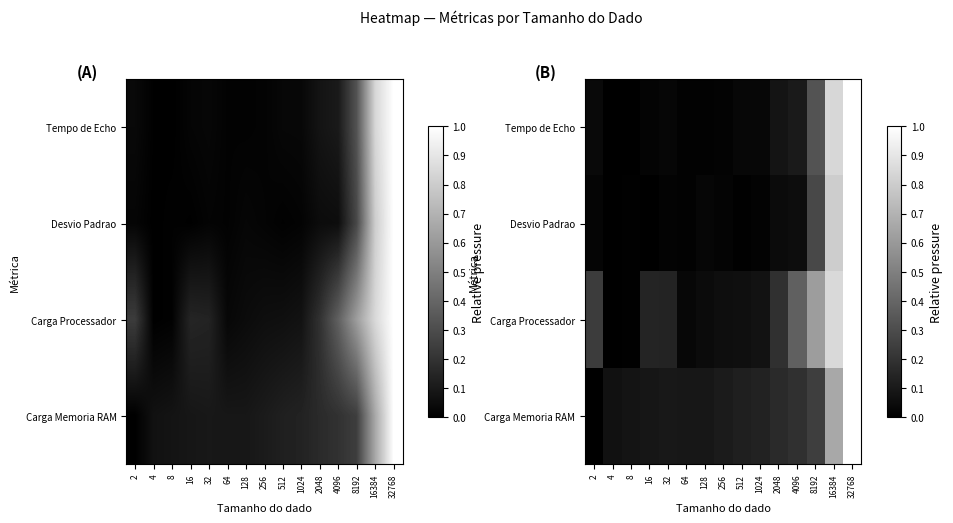

Rank the categories by Desvio Padrao value from lowest to highest.

4, 16, 512, 8, 64, 1024, 32, 256, 2, 128, 2048, 4096, 8192, 16384, 32768